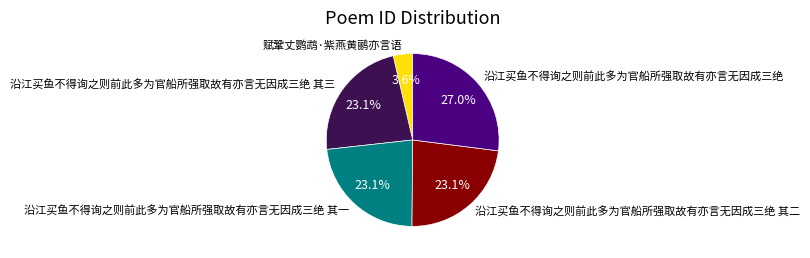

How many segments does this pie chart have?

5